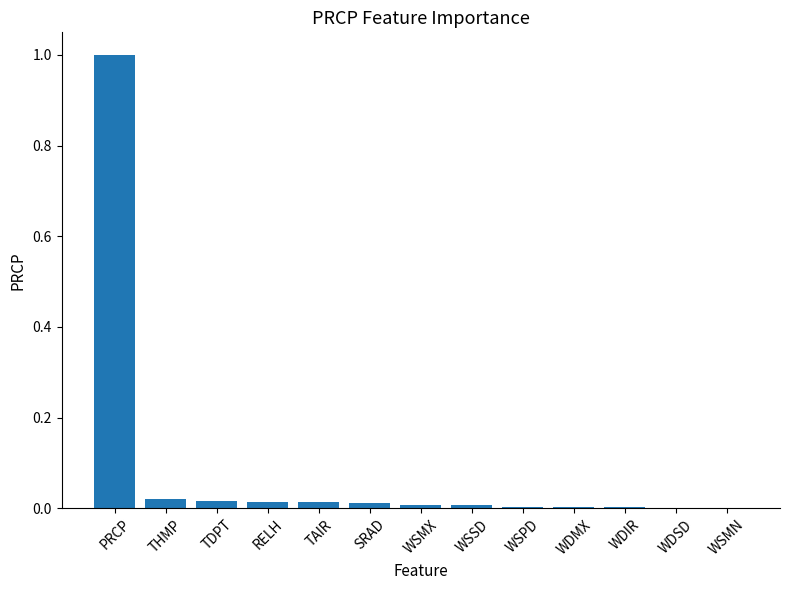

What is the sum of all values?

1.1